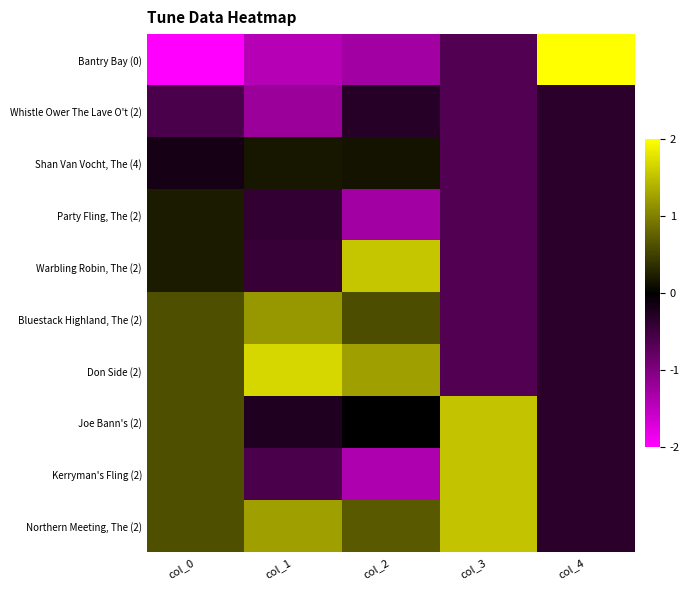

Which category has the highest value across all series?

col_4